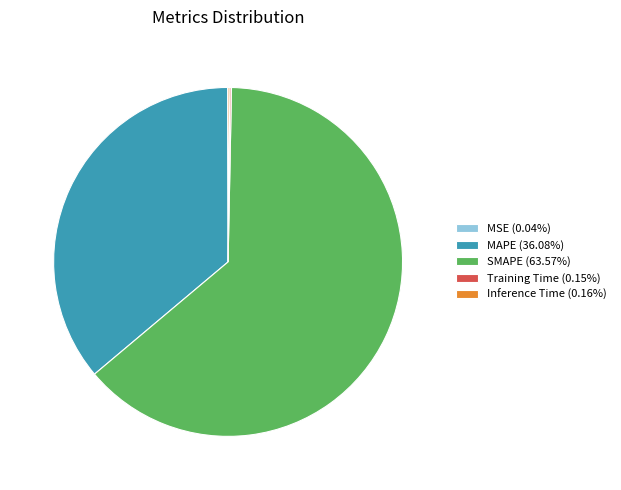

Which slice represents more than half of the pie?

SMAPE